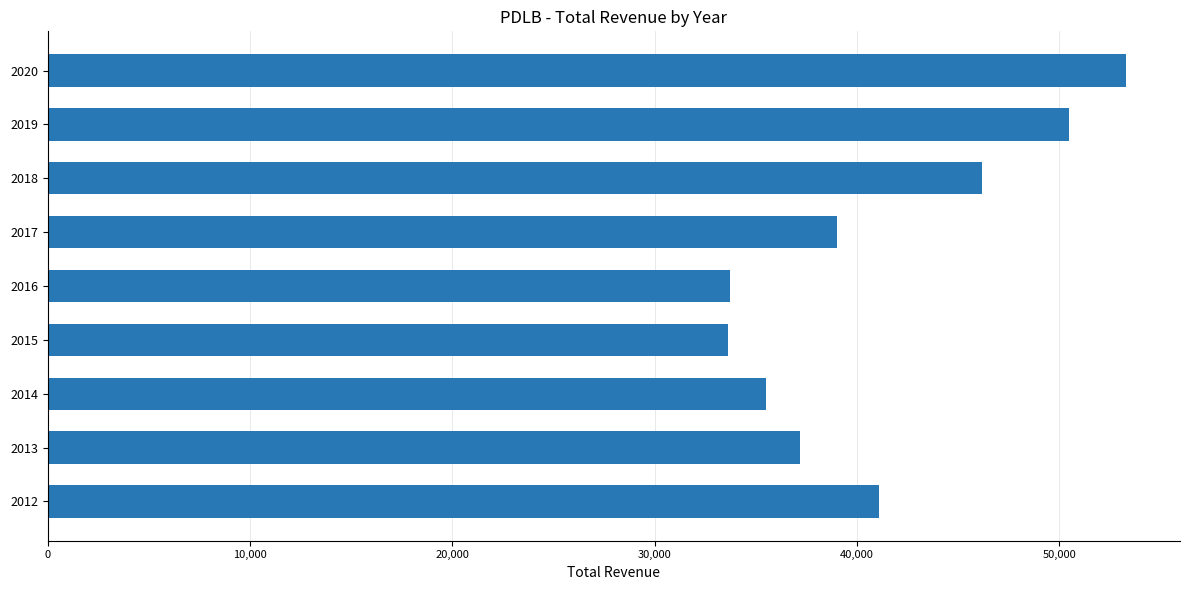

What is the difference between the maximum and second lowest values?

19600